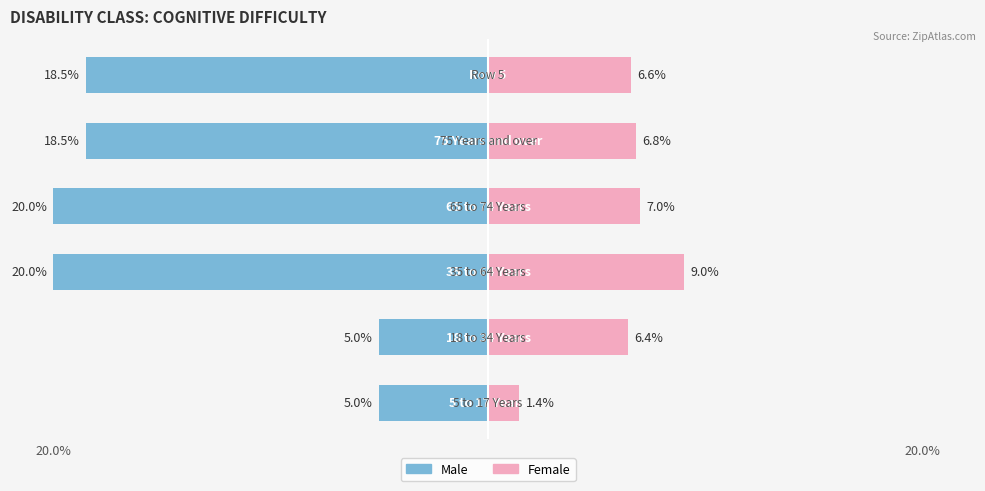

The Male series shows -20.0 at 2. True or false?

True